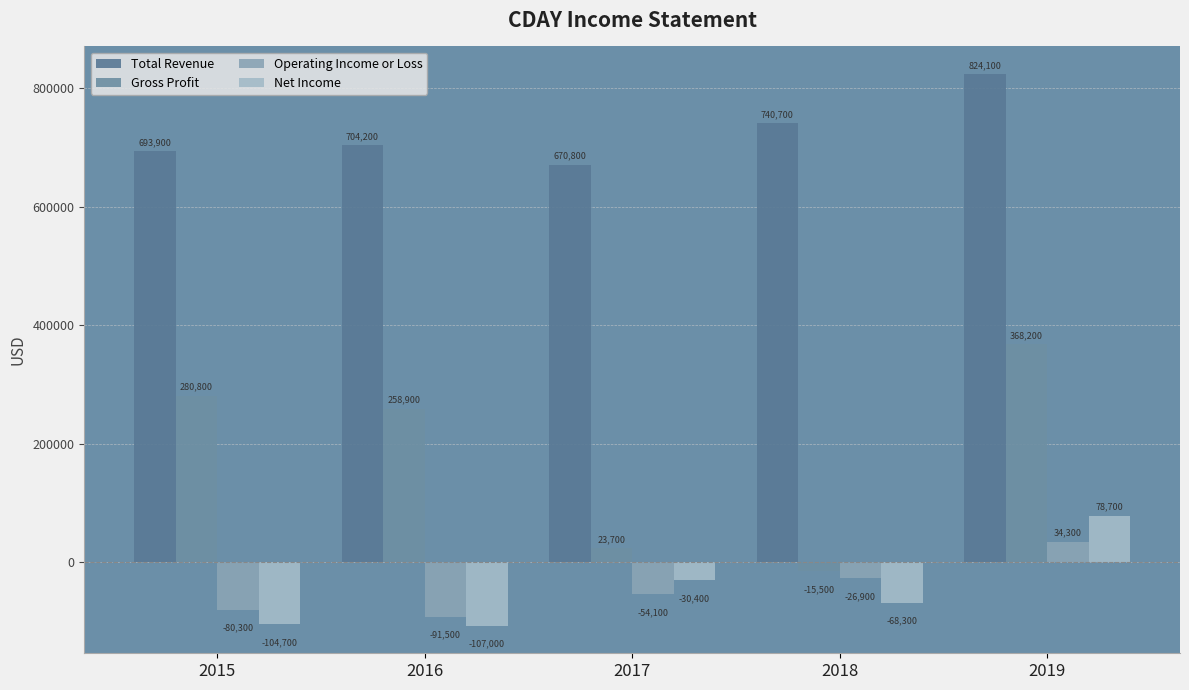

At how many categories does at least one series exceed 364557?

5